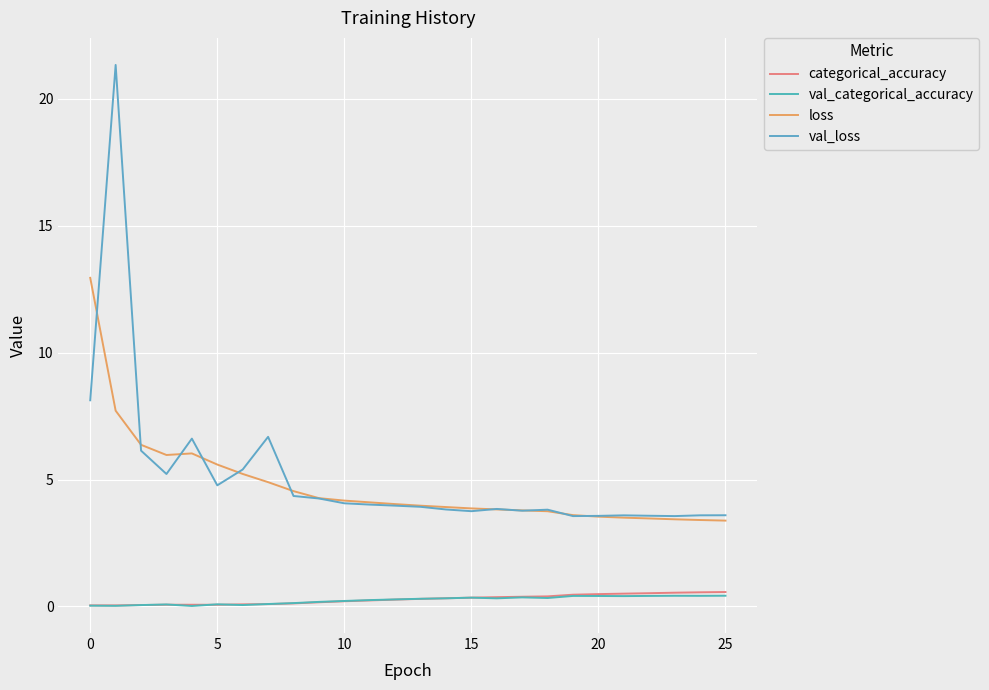

List the series in order of their peak value, highest first.

val_loss, loss, categorical_accuracy, val_categorical_accuracy